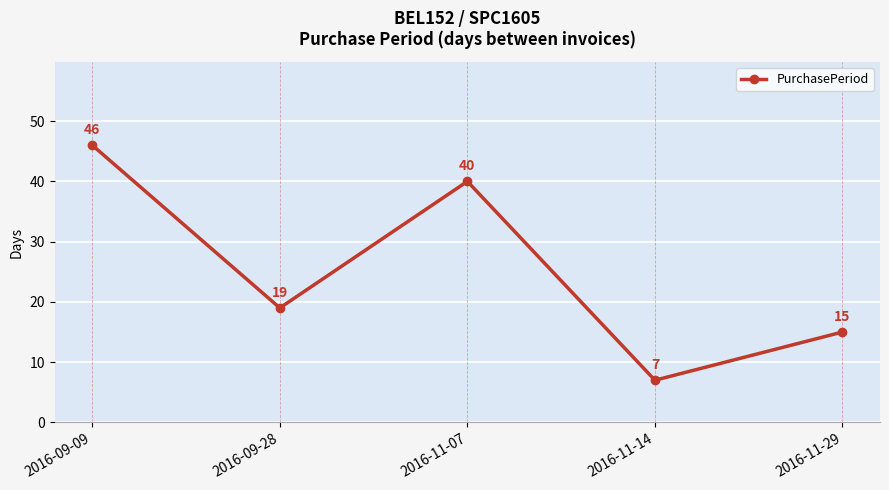

What is the change in value from 2016-09-09 to 2016-11-07?

-6